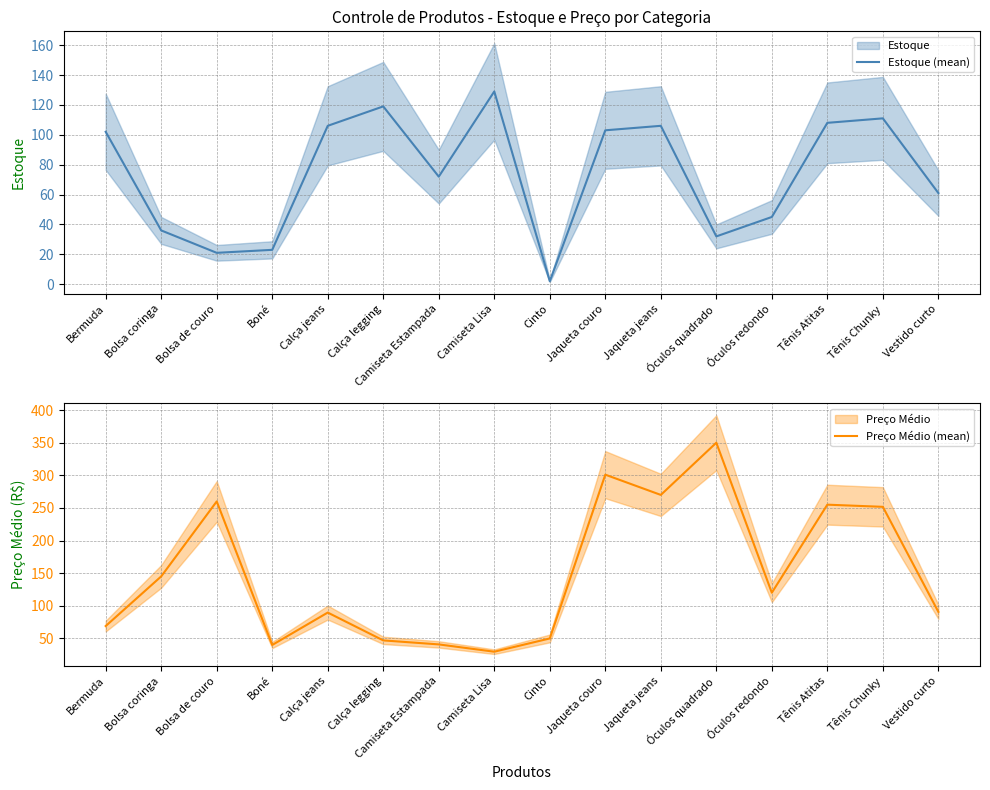

The value of Preço Médio (mean) at Calça jeans is 89.6. True or false?

True